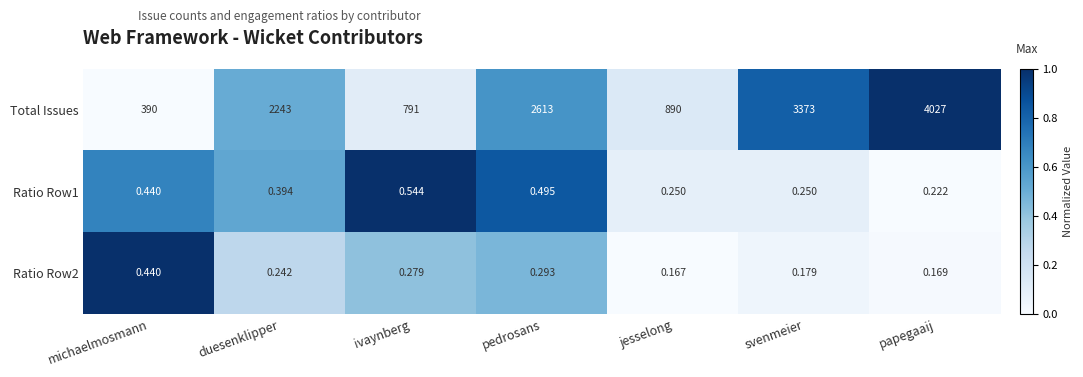

At which label is Ratio Row2 closest to 0?

jesselong